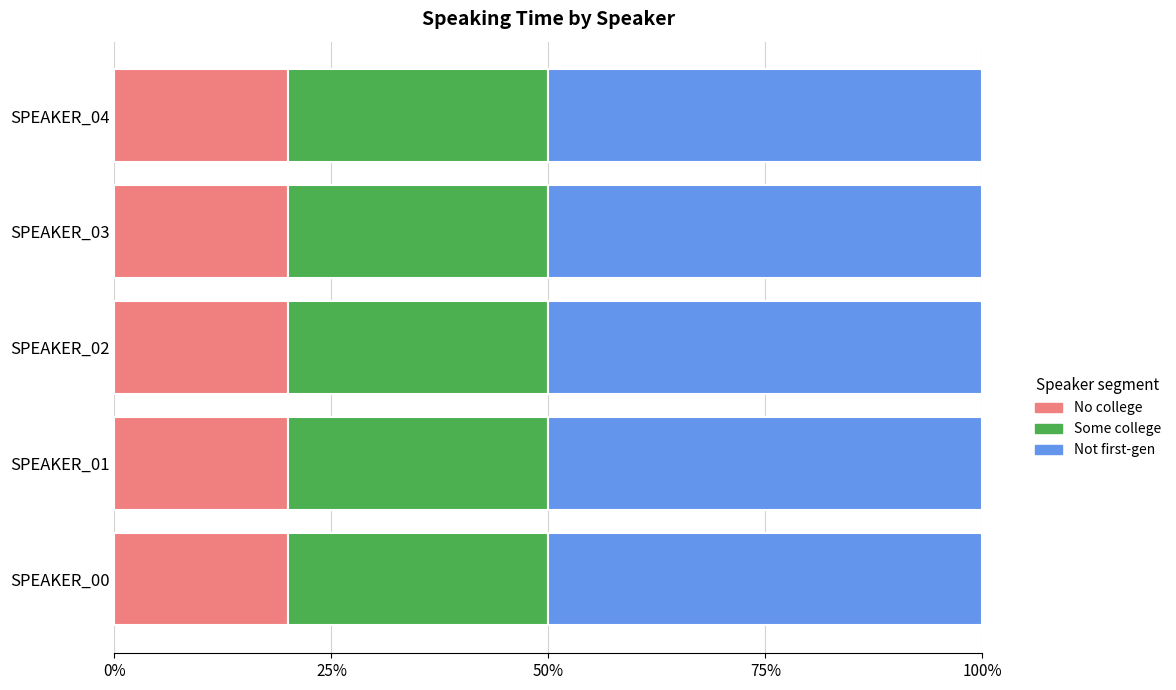

The value of No college at SPEAKER_00 is 14. True or false?

False